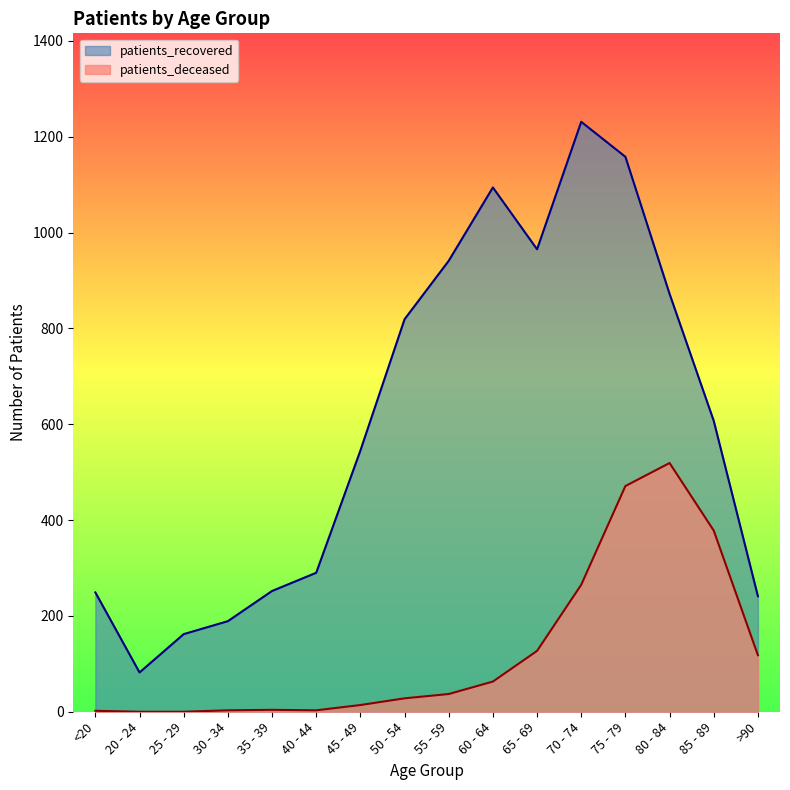

List the series in order of their peak value, highest first.

patients_recovered, patients_deceased